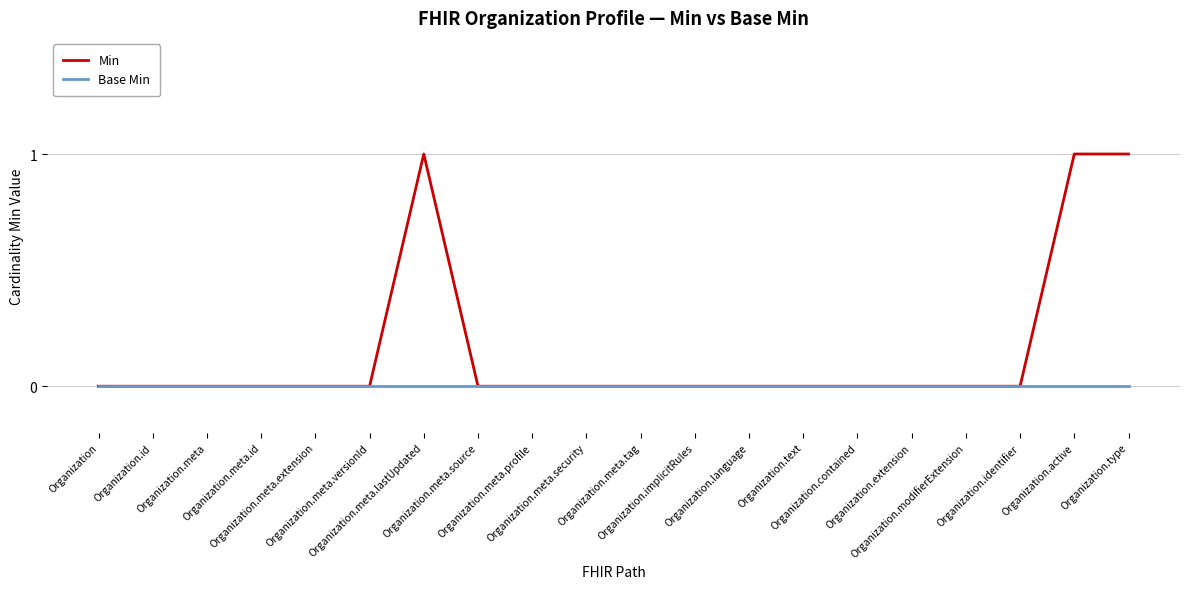

Which series has the widest spread of values?

Min